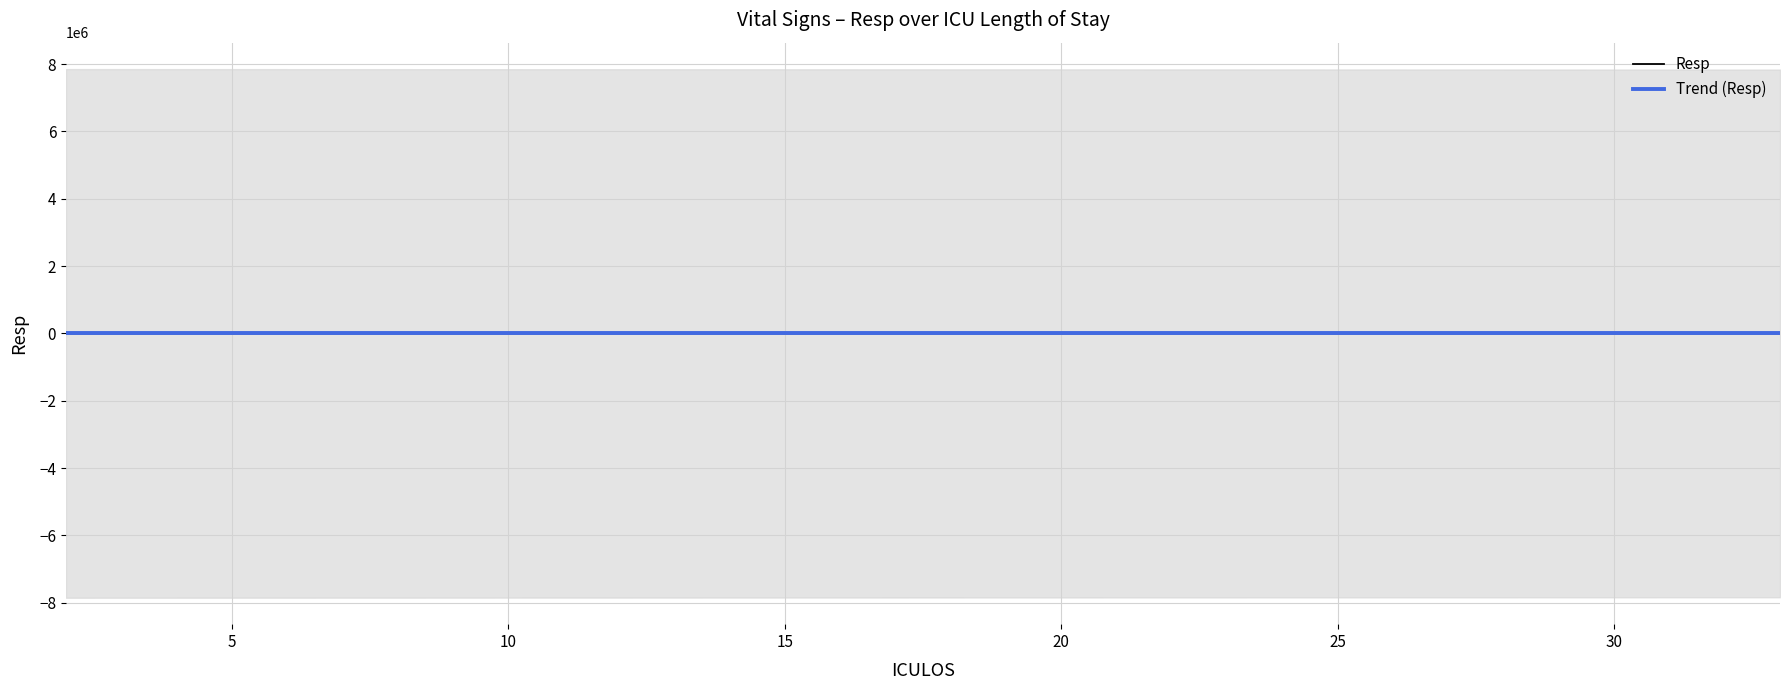

Which series has the widest spread of values?

Resp